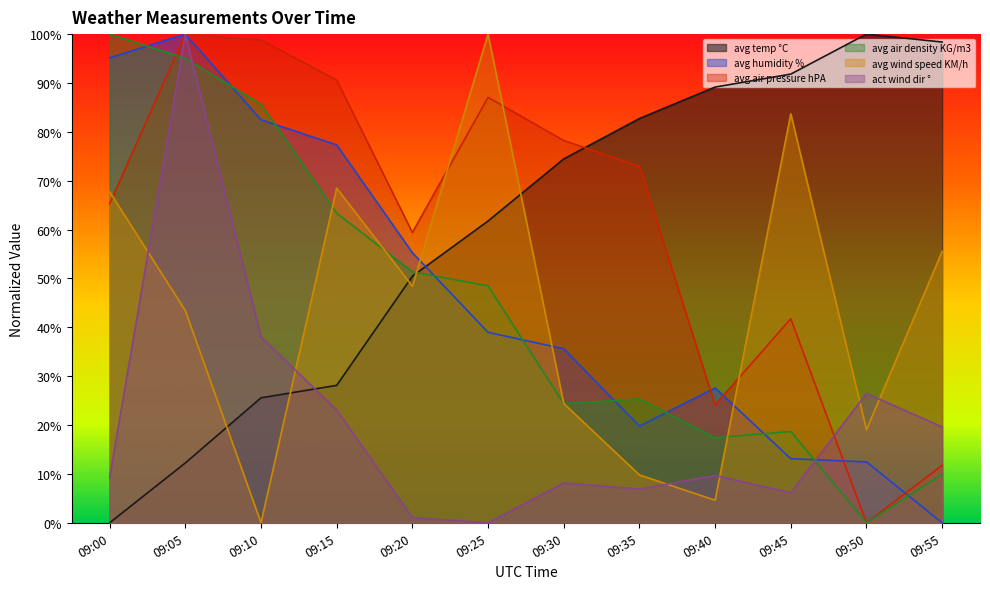

How many interior local peaks does the avg humidity % series have?

2